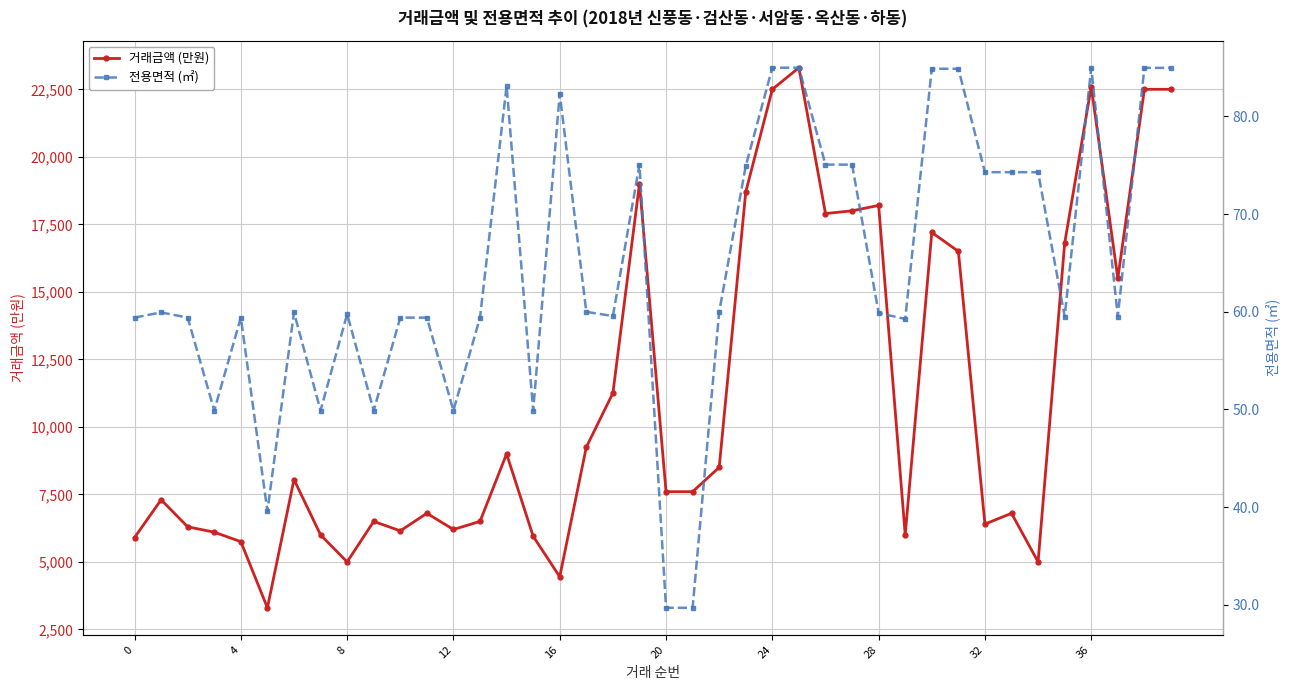

What are all the series names shown in the legend?

거래금액 (만원), 전용면적 (㎡)